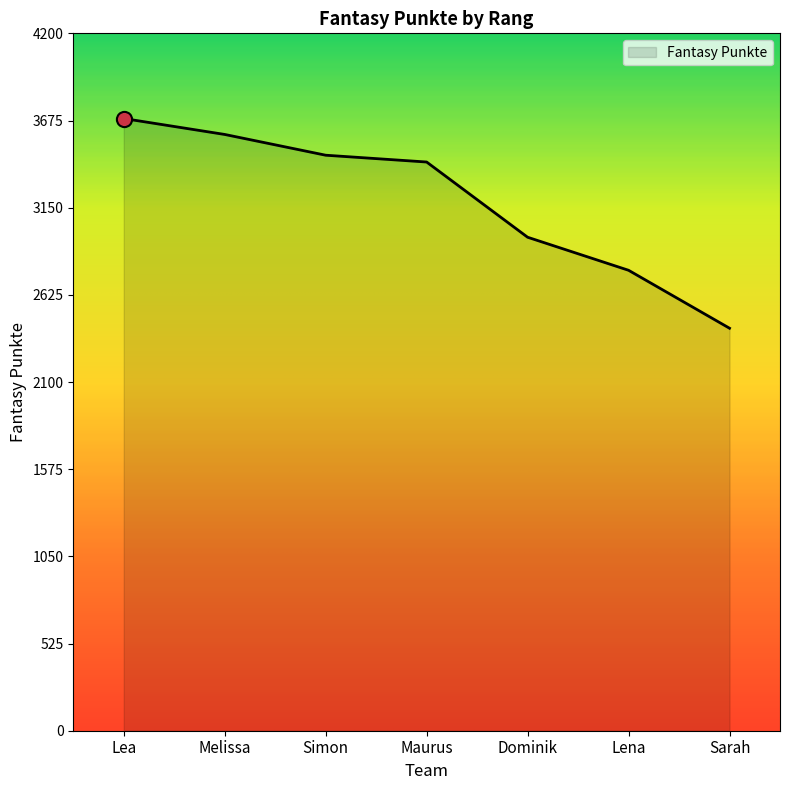

Which has a higher value, Dominik or Lena?

Dominik